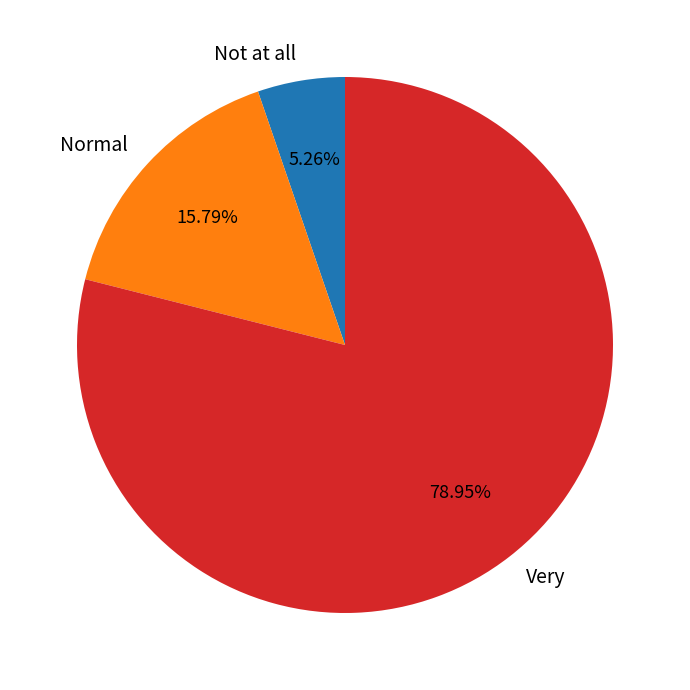

To the nearest percent, what portion does Not at all represent?

5%